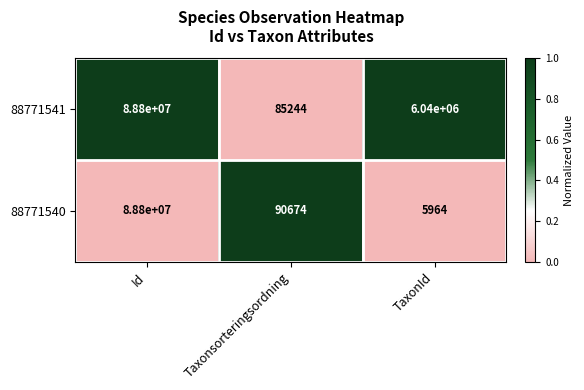

Where does the 88771541 series first go above 6040000?

Id